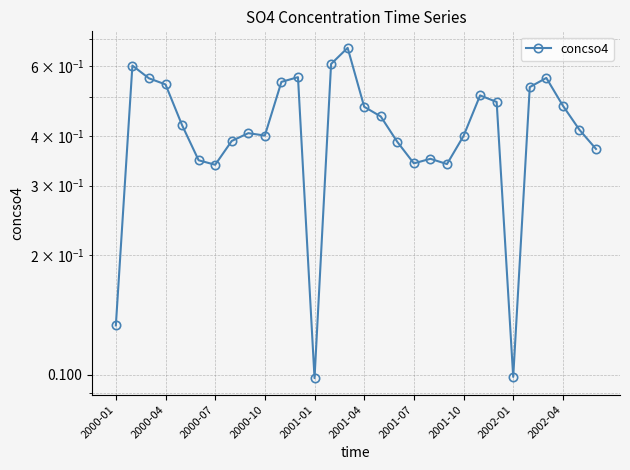

What is the sum of all values?

12.8